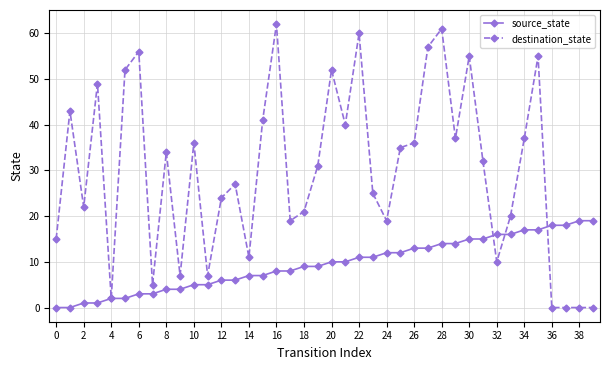

True or false: destination_state and source_state intersect in this chart.

True